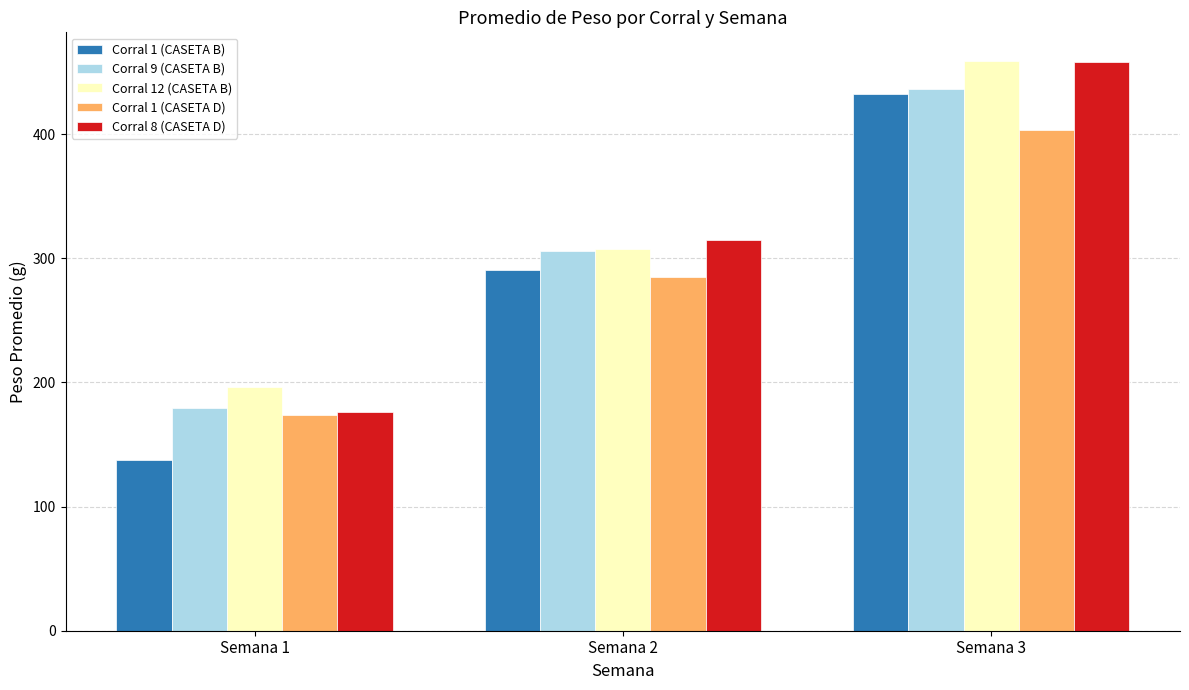

Which series has the widest spread of values?

Corral 1 (CASETA B)